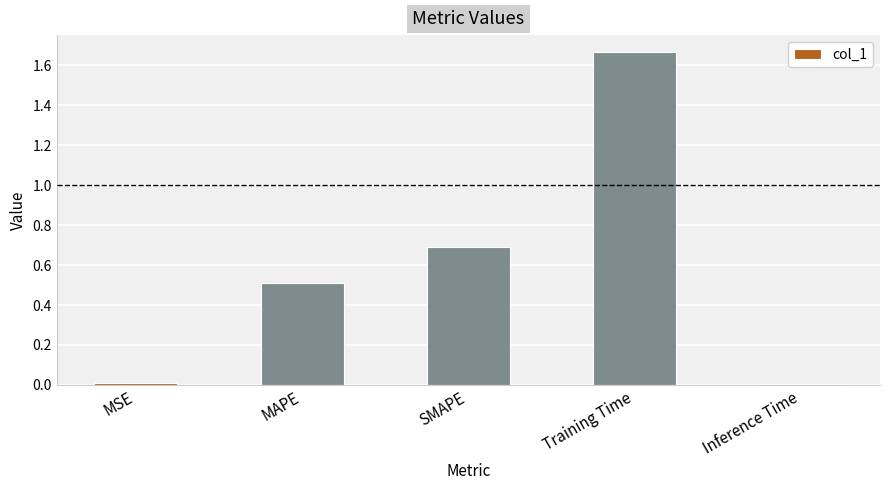

Which label corresponds to the largest value in the chart?

Training Time